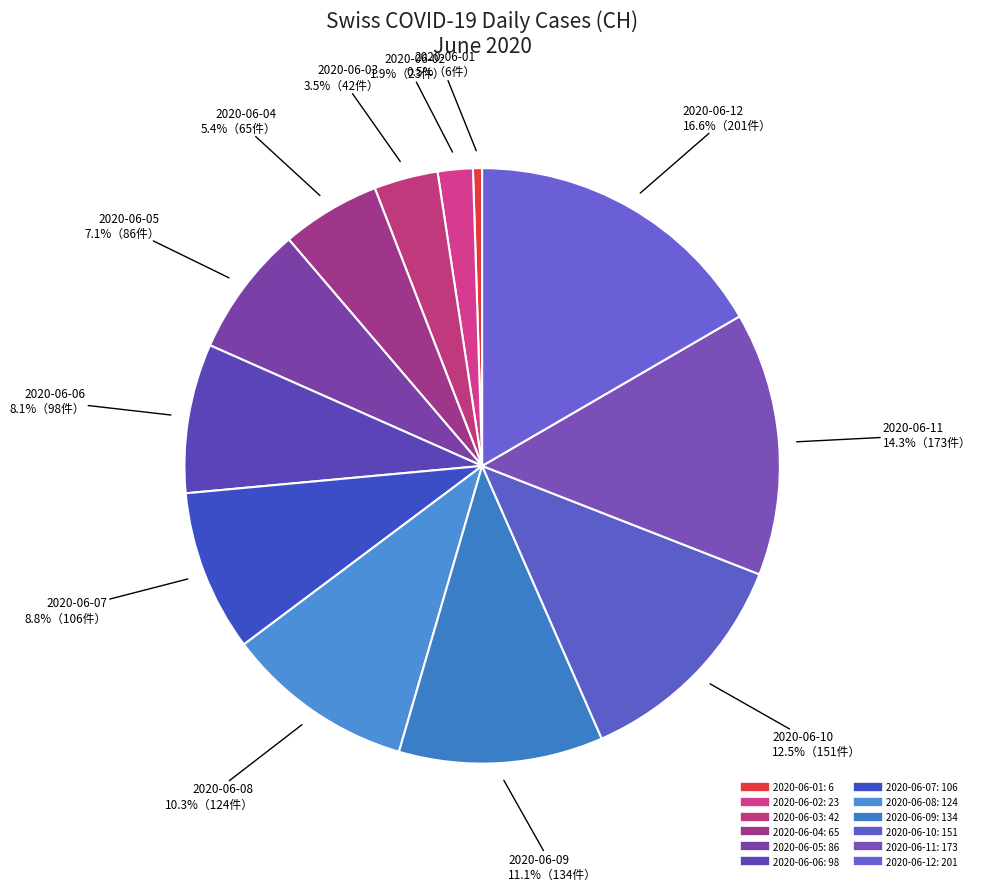

To the nearest percent, what is the difference between the largest and smallest slice percentages?

16%